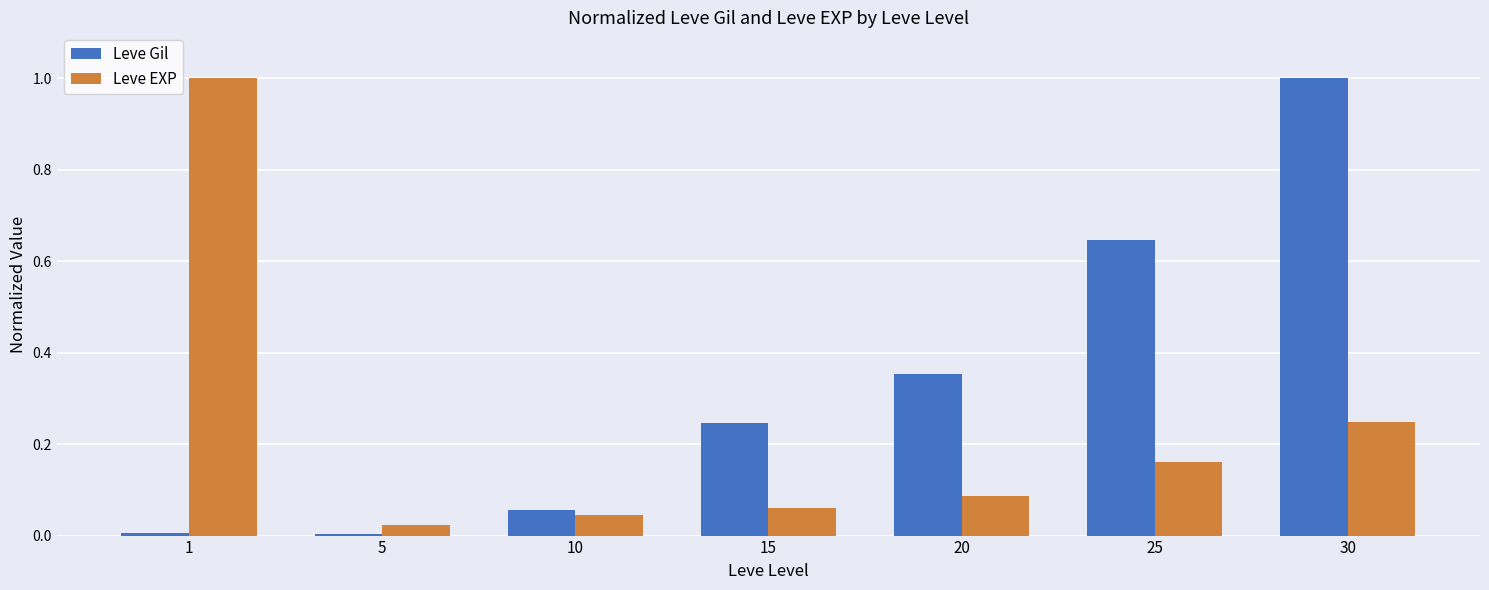

Rank the series at 25 from highest to lowest value.

Leve Gil, Leve EXP